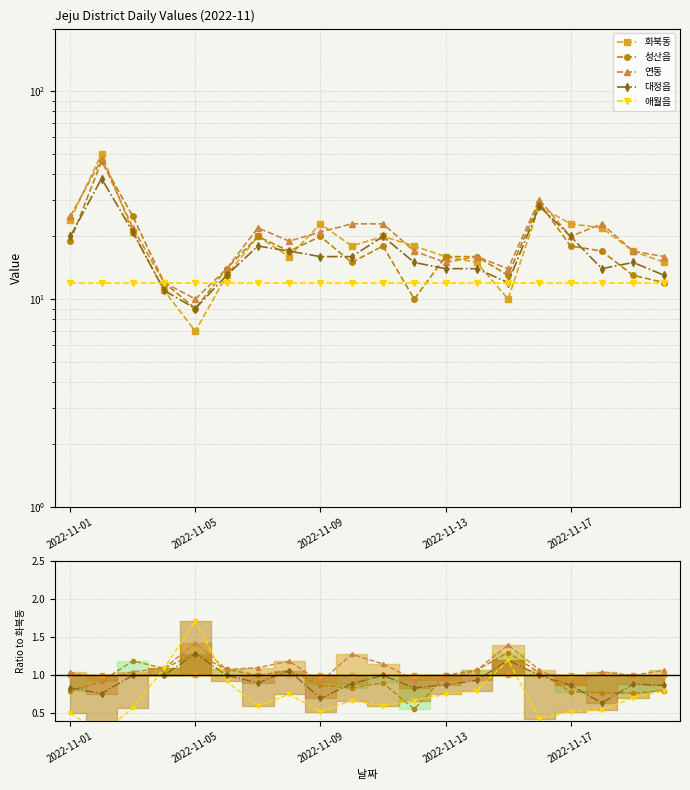

How many lines are shown in the chart?

5